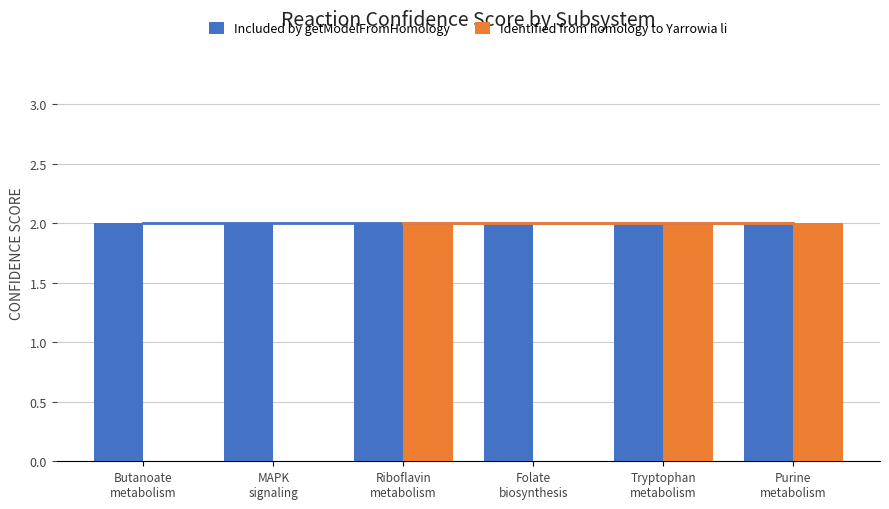

What are all the series names shown in the legend?

Included by getModelFromHomology, Identified from homology to Yarrowia li